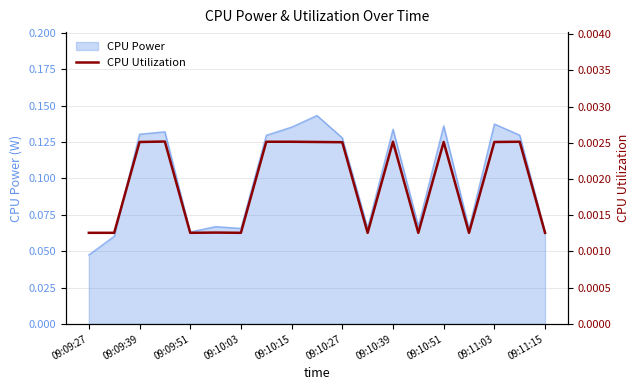

At which label is CPU Power closest to 0?

09:09:27